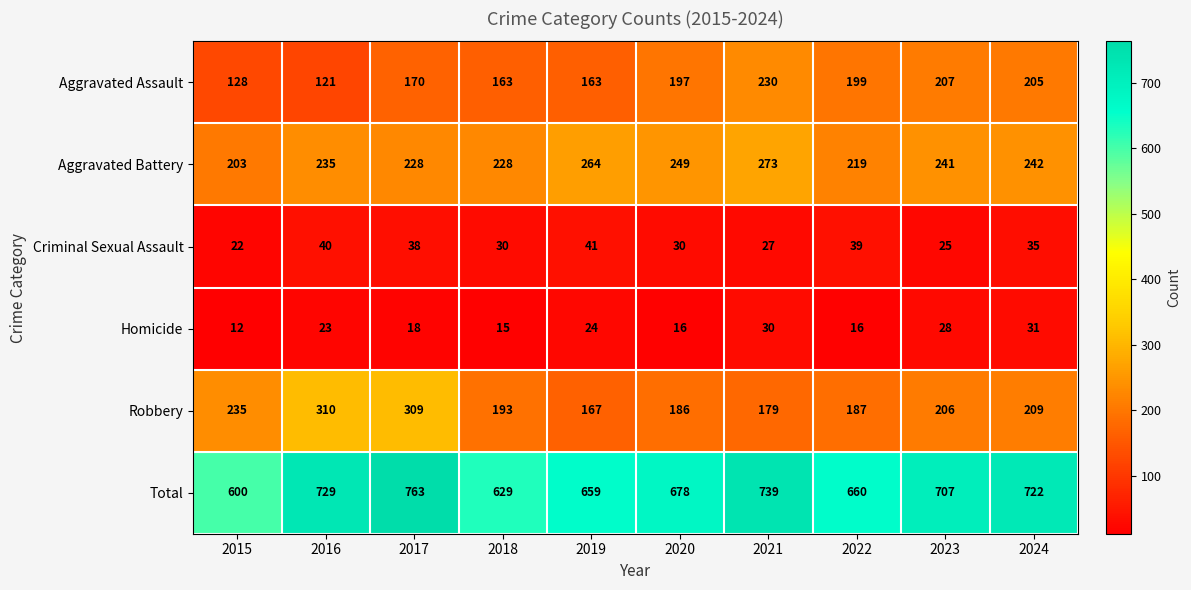

True or false: Homicide has a value of 12 at 2015.

True